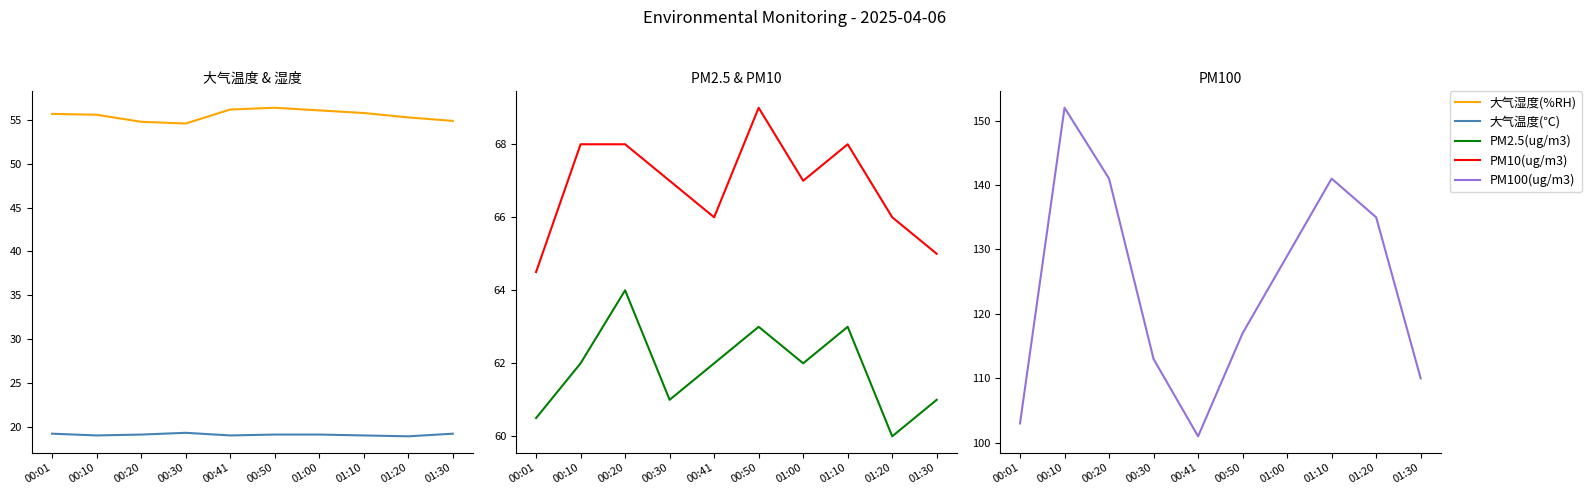

List the series in order of their peak value, lowest first.

大气温度(℃), 大气湿度(%RH), PM2.5(ug/m3), PM10(ug/m3), PM100(ug/m3)